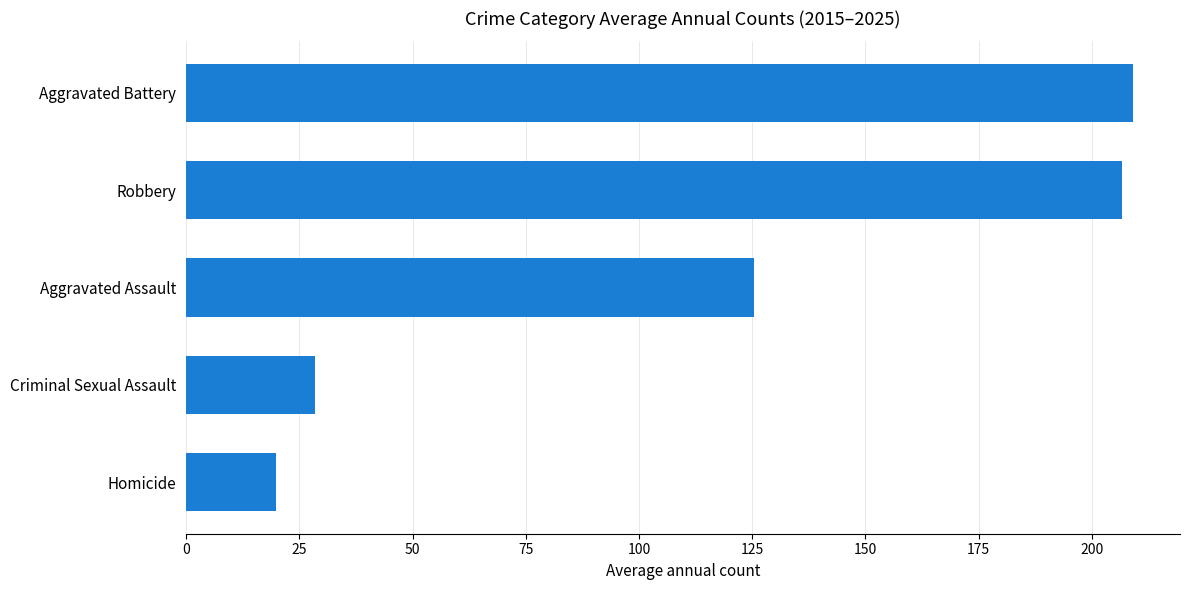

What is the change in value from Homicide to Criminal Sexual Assault?

+8.5